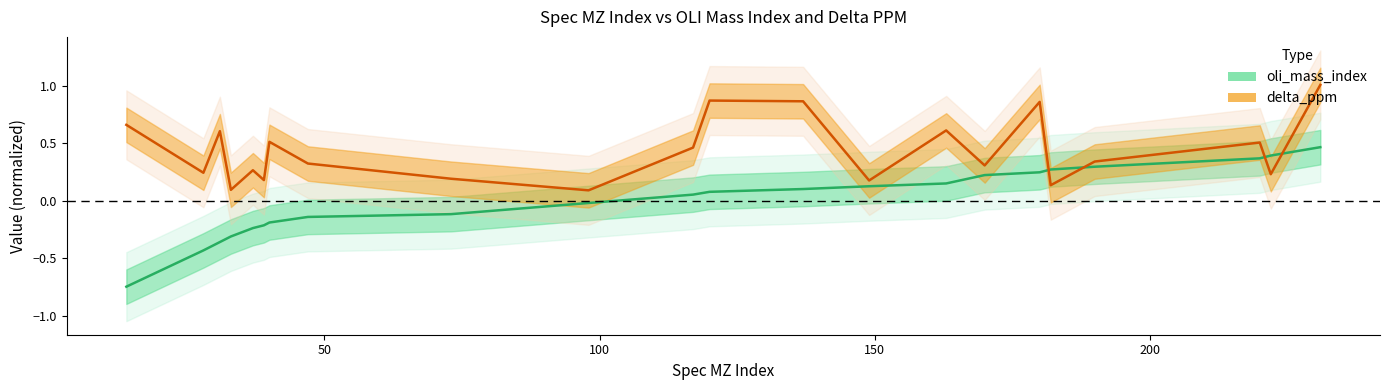

At how many categories does at least one series exceed 1?

1